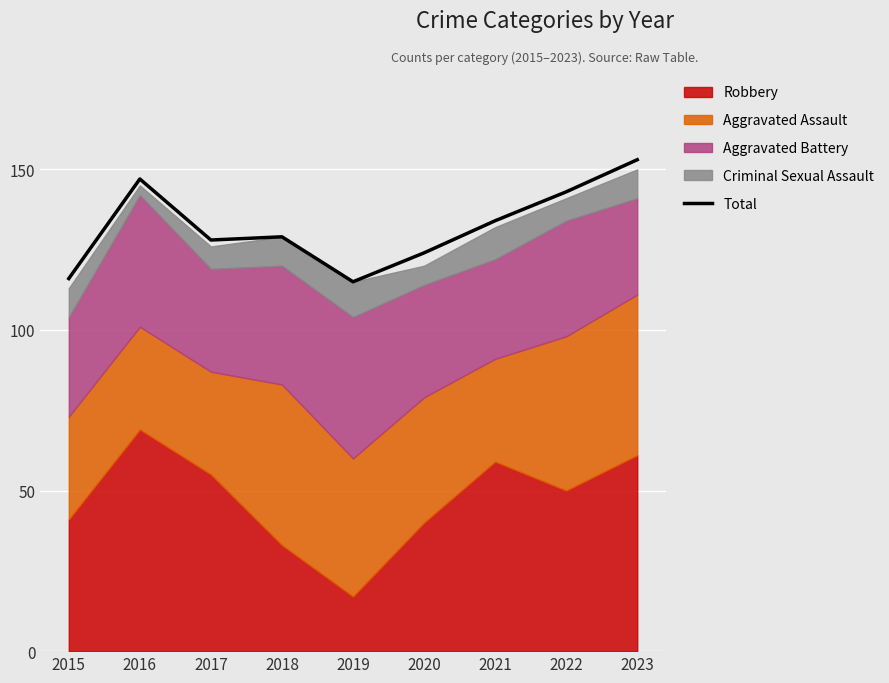

How many interior local peaks (higher than both neighbors) does the data have?

2